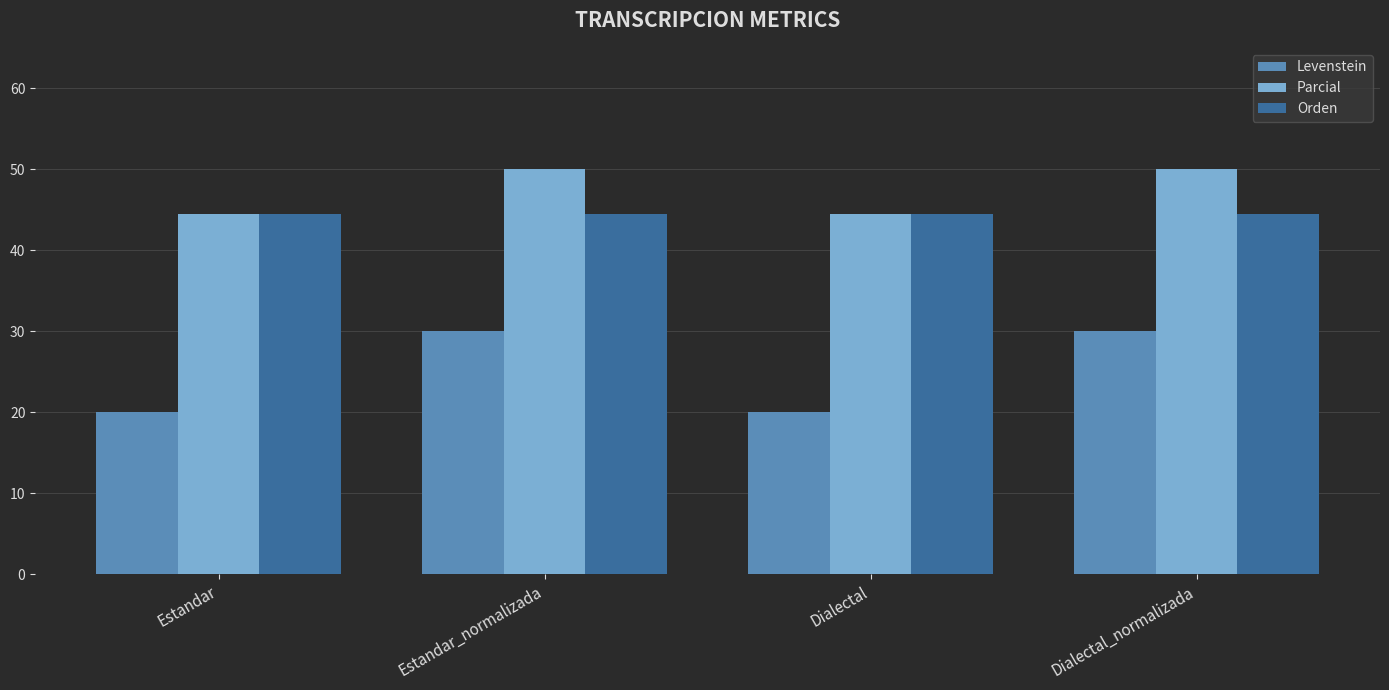

What is the greatest value displayed?

50.0